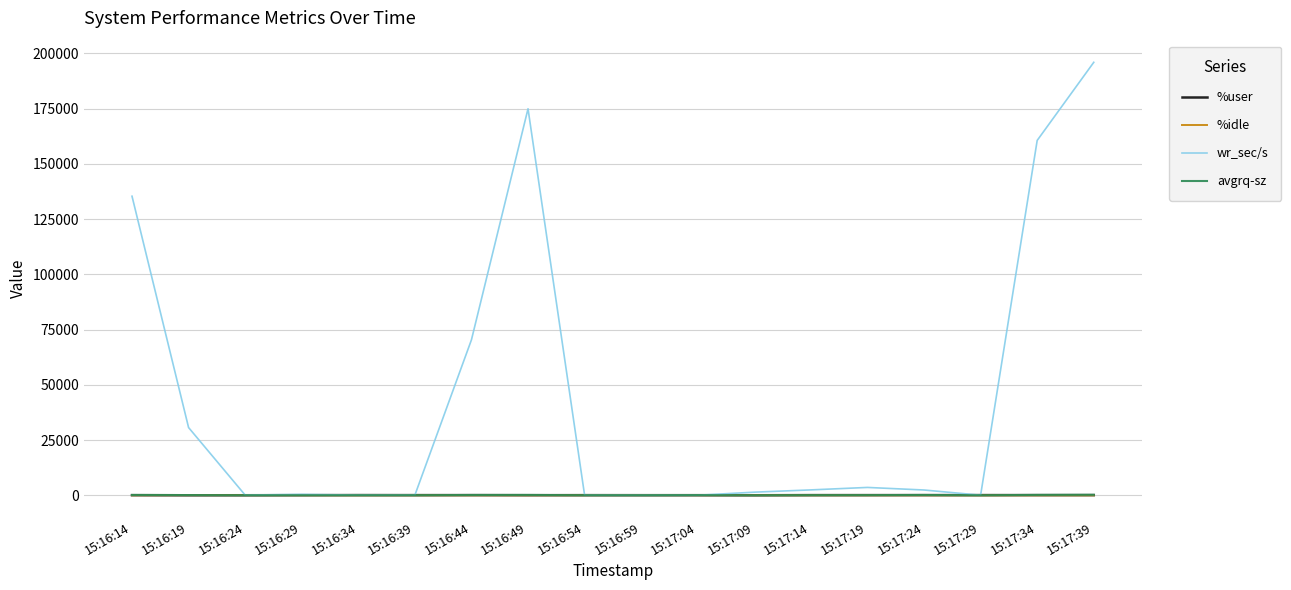

Which category has the highest value in the wr_sec/s series?

15:17:39